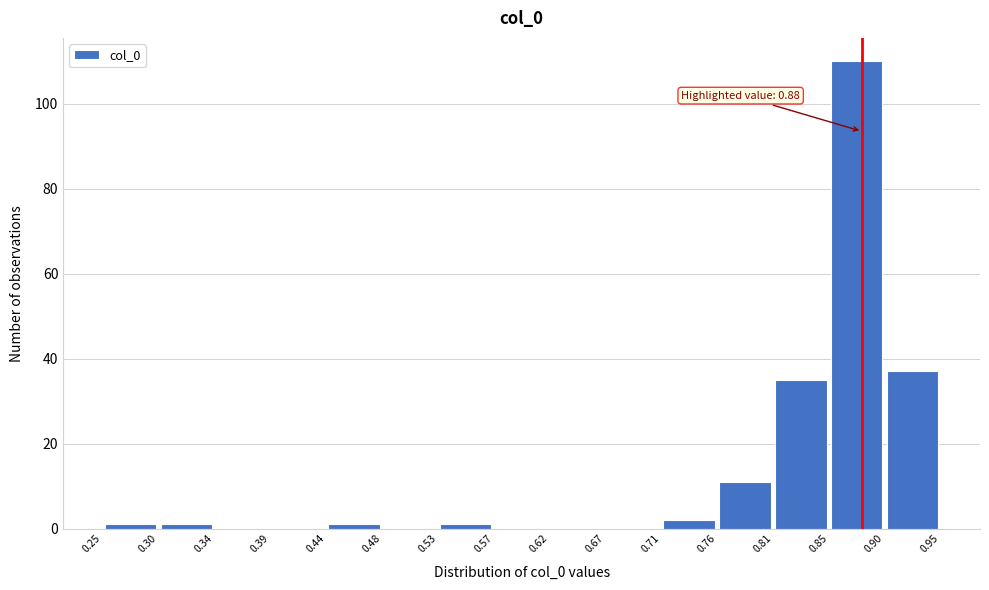

Over which range of the x-axis is the bar tallest?

0.85 to 0.90